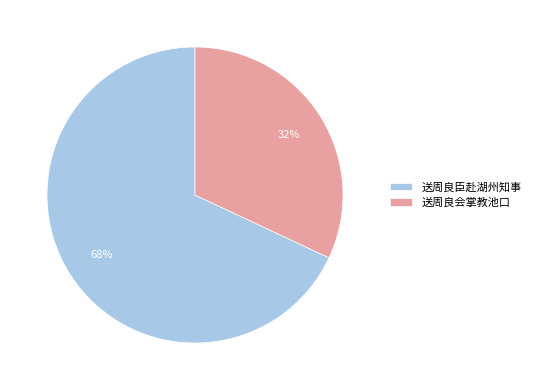

What percentage is the 送周良臣赴湖州知事 slice, to the nearest percent?

68%